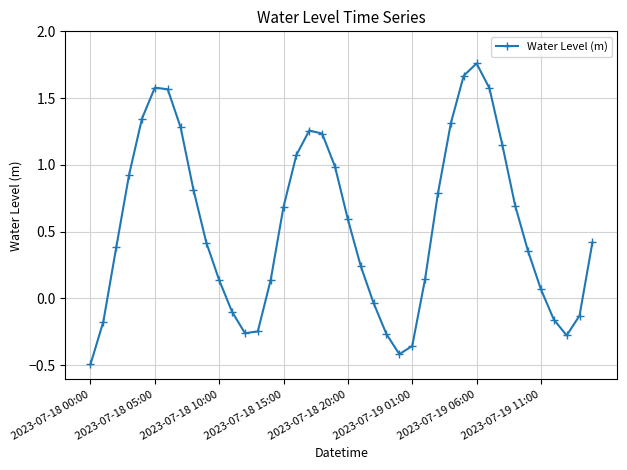

True or false: there are more than 1 points higher than both neighbors.

True